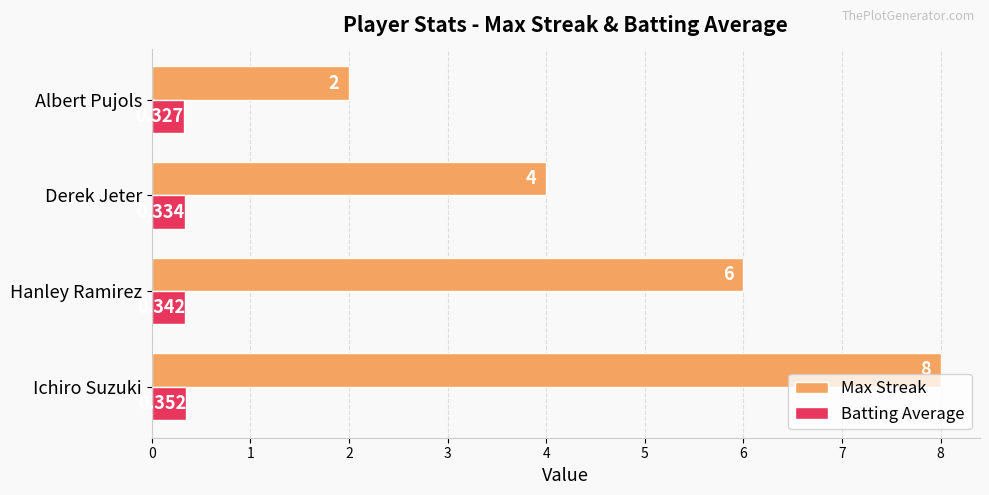

At which label is Batting Average closest to 0?

Albert Pujols